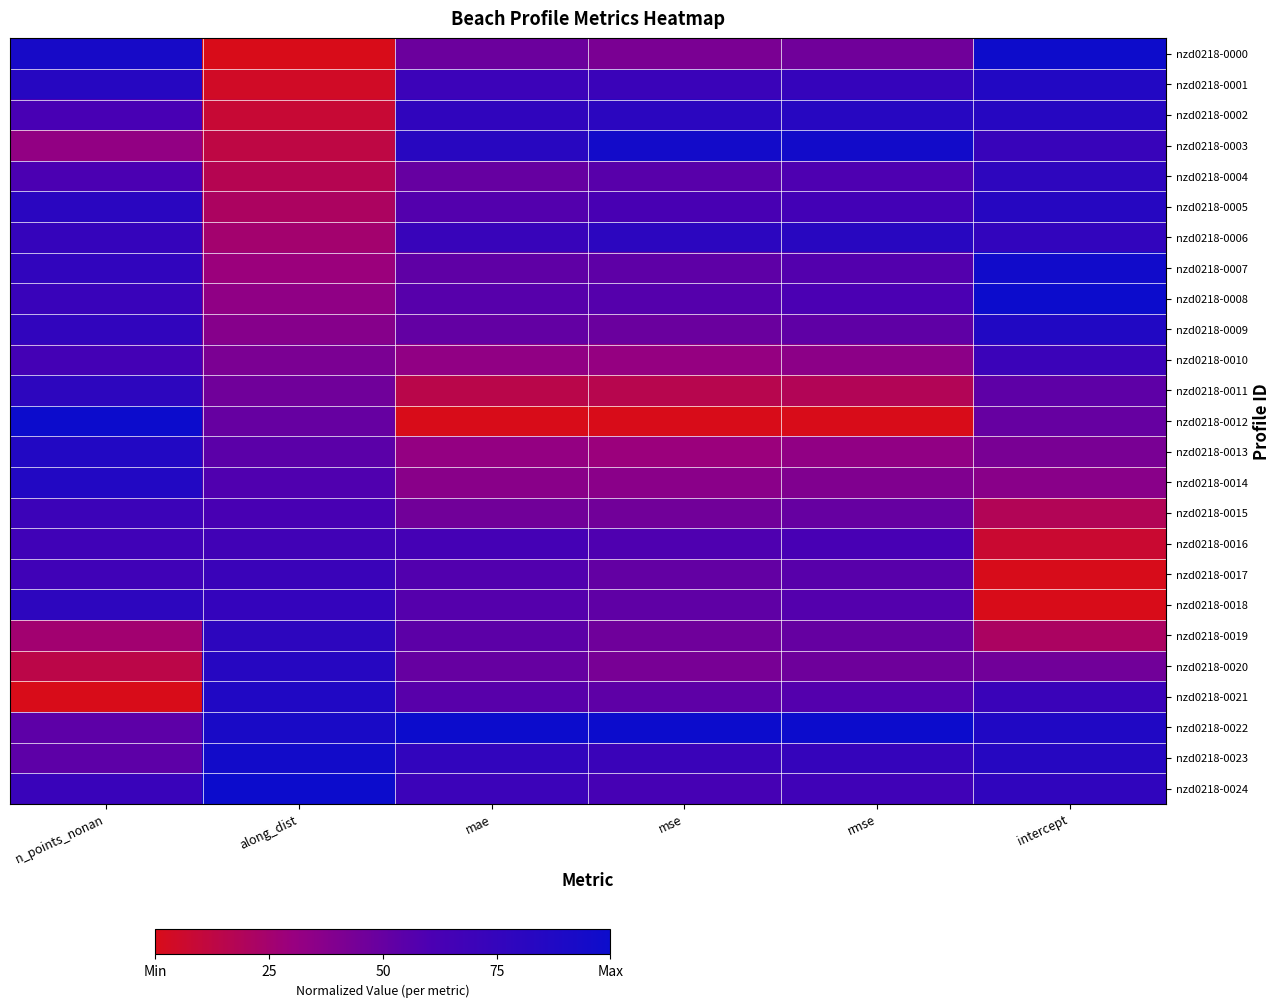

List the series in order of their peak value, highest first.

nzd0218-0008, nzd0218-0012, nzd0218-0022, nzd0218-0024, nzd0218-0000, nzd0218-0007, nzd0218-0003, nzd0218-0023, nzd0218-0021, nzd0218-0009, nzd0218-0001, nzd0218-0013, nzd0218-0014, nzd0218-0002, nzd0218-0005, nzd0218-0020, nzd0218-0006, nzd0218-0019, nzd0218-0011, nzd0218-0018, nzd0218-0004, nzd0218-0017, nzd0218-0010, nzd0218-0015, nzd0218-0016